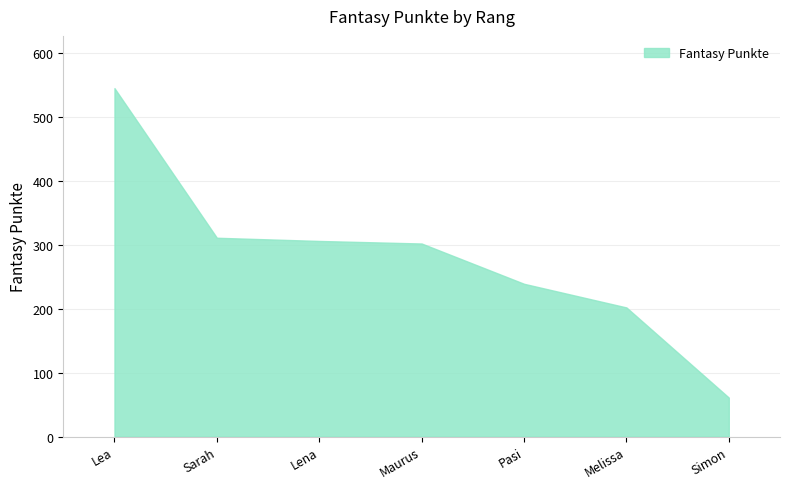

The chart shows a value of 138 at Lea. True or false?

False